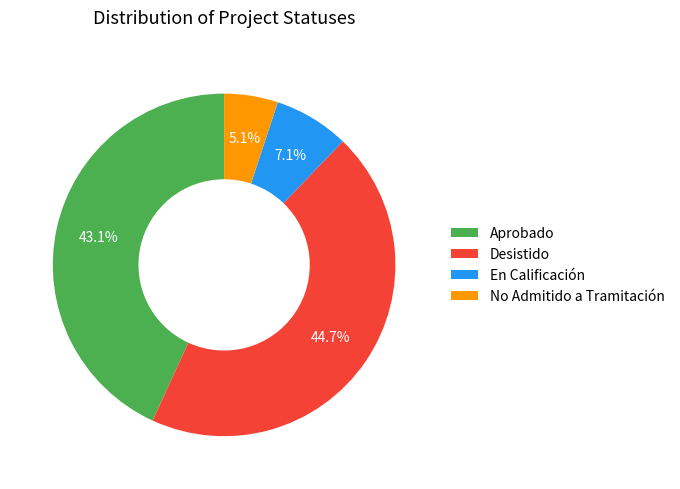

To the nearest percent, what percentage of the pie is No Admitido a Tramitación?

5%